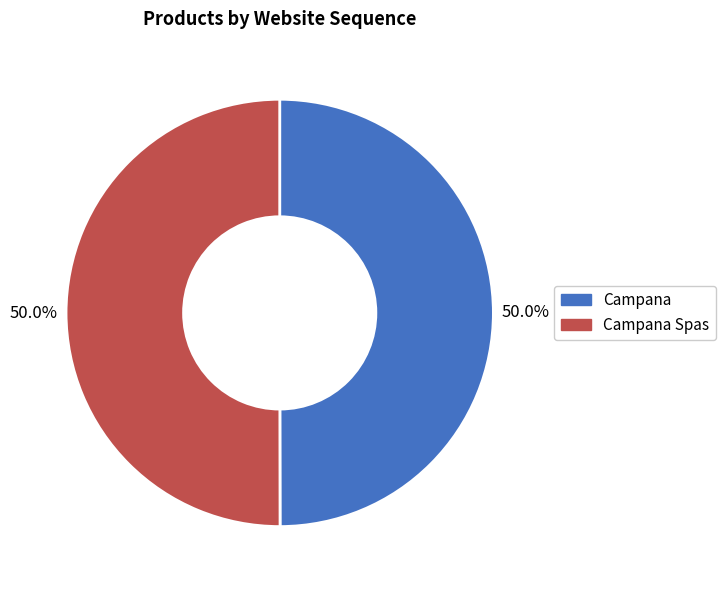

Which category accounts for the majority?

Campana Spas